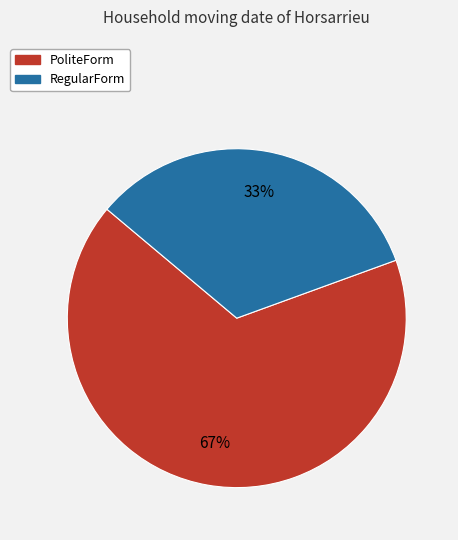

To the nearest percent, what is the average slice percentage?

50%